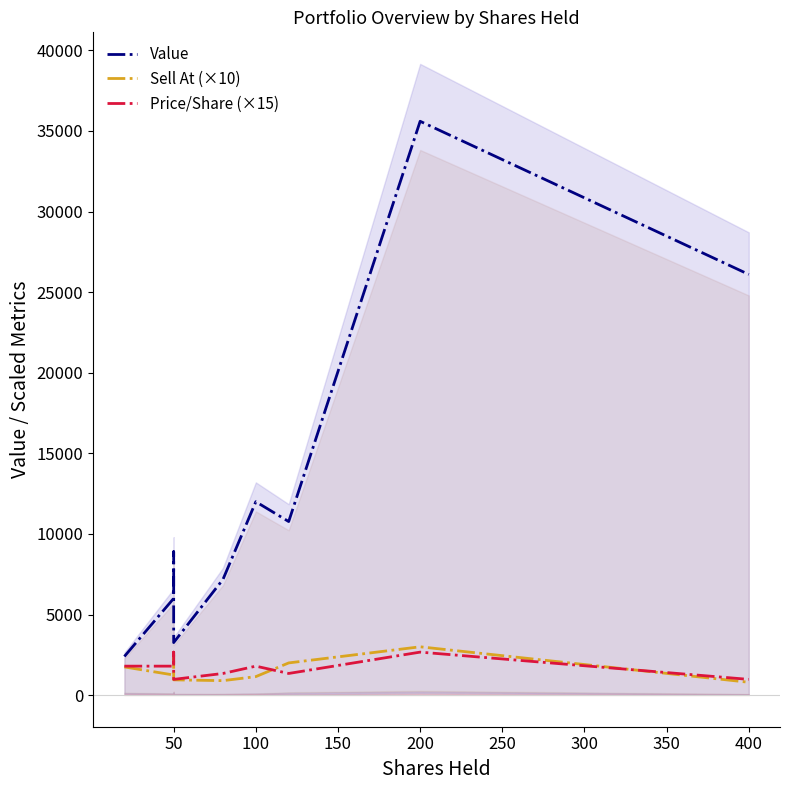

What are all the series names shown in the legend?

Value, Sell At (×10), Price/Share (×15)